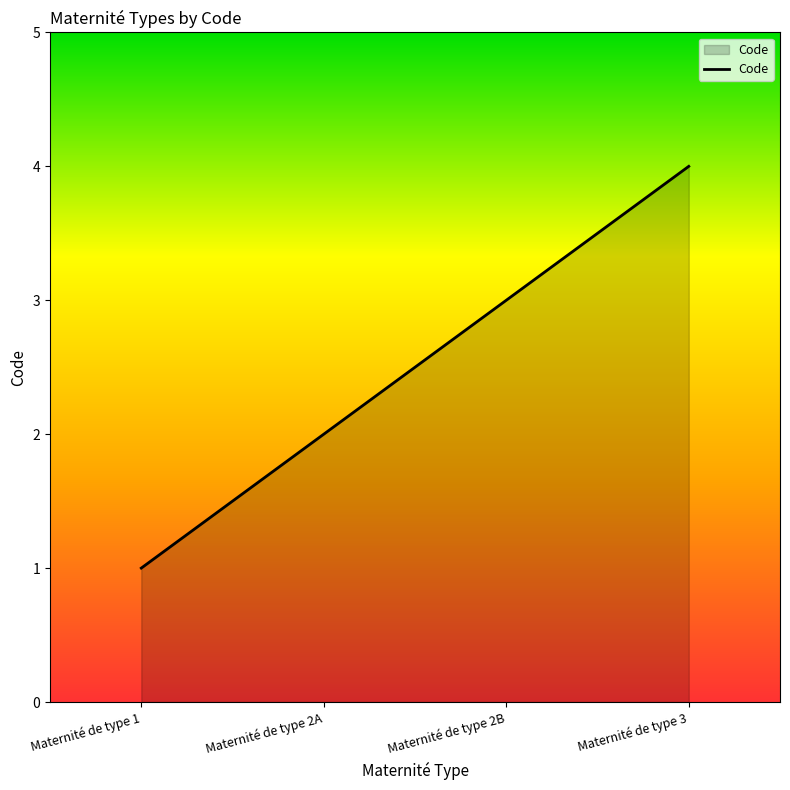

What is the ratio of the value at Maternité de type 3 to the value at Maternité de type 1?

4.0